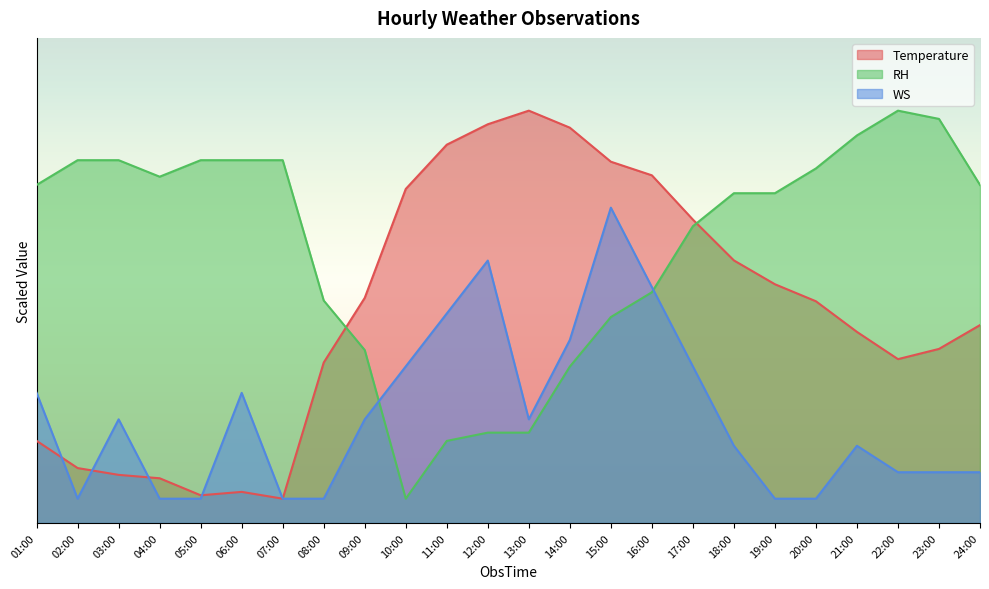

Which series has the widest spread of values?

Temperature